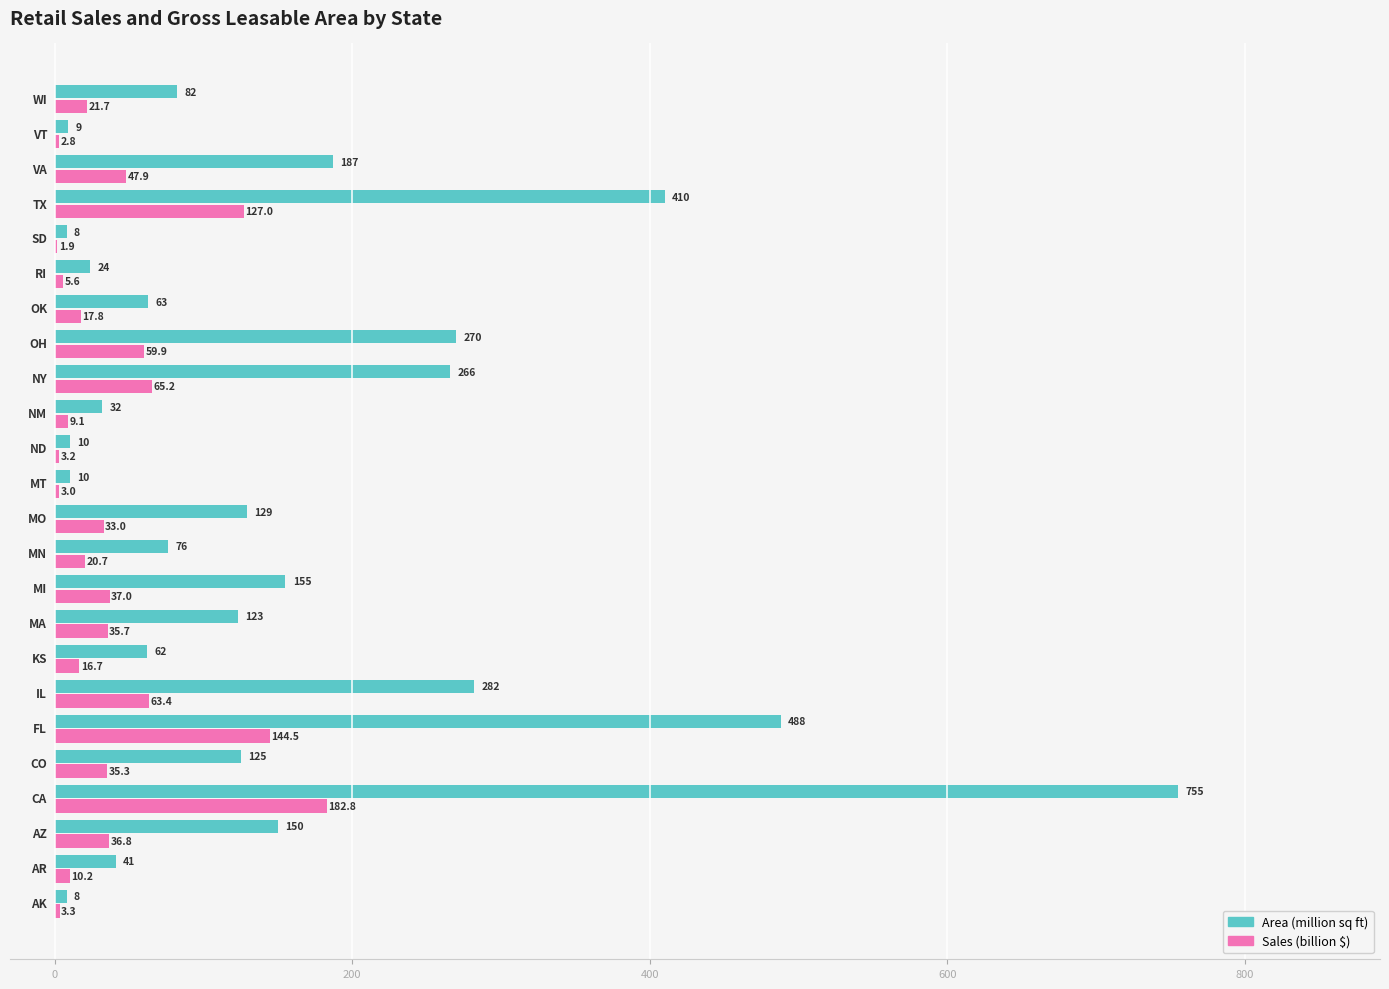

What is the sum of all Area (million sq ft) values?

3765.0